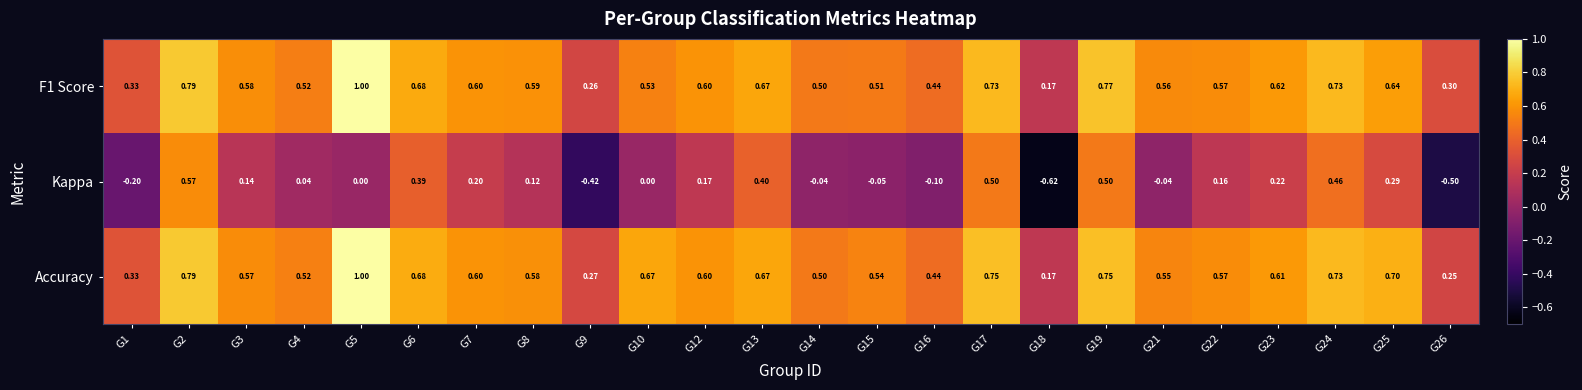

Between G4 and G14, which series saw the biggest shift?

Kappa